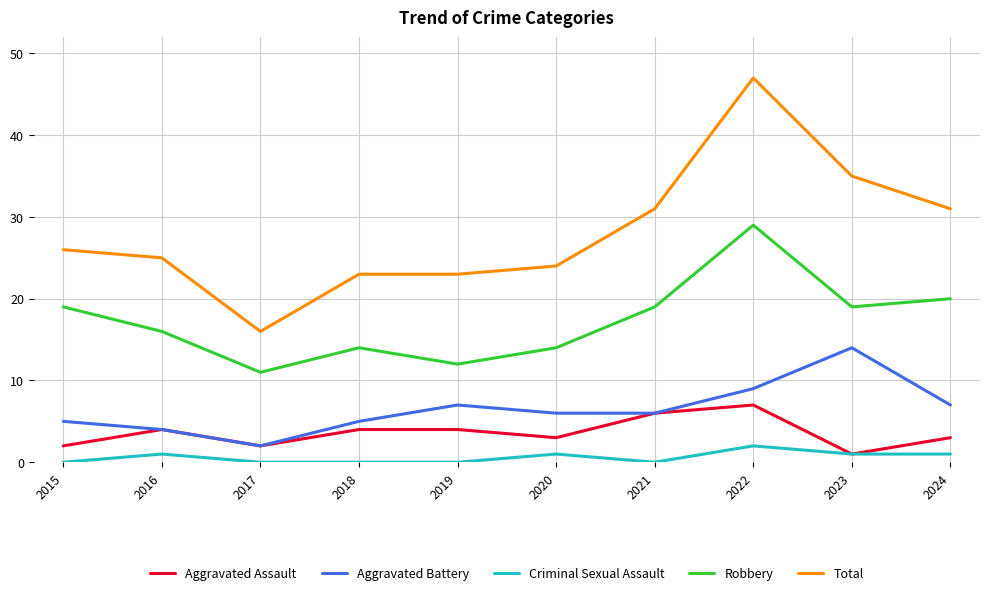

What is the difference between the highest and lowest values at 2021?

31